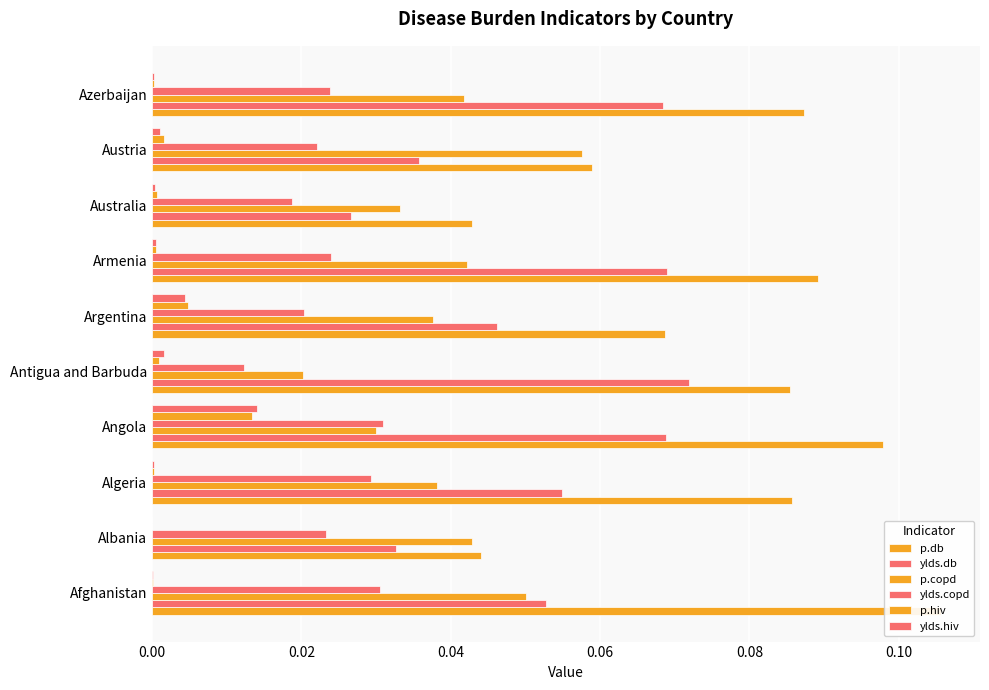

Reading right to left, what are all the values shown in this chart?

p.db: 0.1	0.1	0.0	0.1	0.1	0.1	0.1	0.1	0.0	0.1
ylds.db: 0.1	0.0	0.0	0.1	0.0	0.1	0.1	0.1	0.0	0.1
p.copd: 0.0	0.1	0.0	0.0	0.0	0.0	0.0	0.0	0.0	0.1
ylds.copd: 0.0	0.0	0.0	0.0	0.0	0.0	0.0	0.0	0.0	0.0
p.hiv: 0.0	0.0	0.0	0.0	0.0	0.0	0.0	0.0	0.0	0.0
ylds.hiv: 0.0	0.0	0.0	0.0	0.0	0.0	0.0	0.0	0.0	0.0